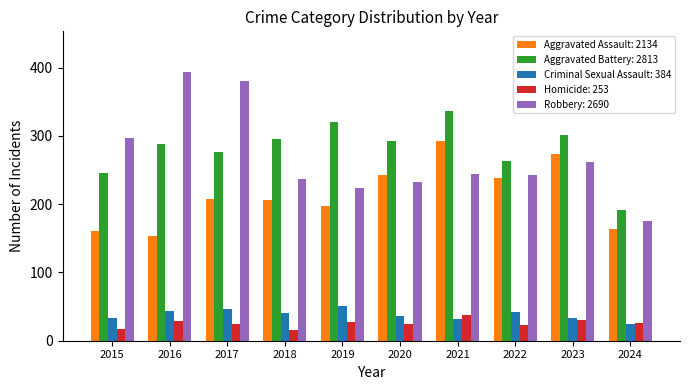

What is the spread (max minus min) of values at 2018?

281